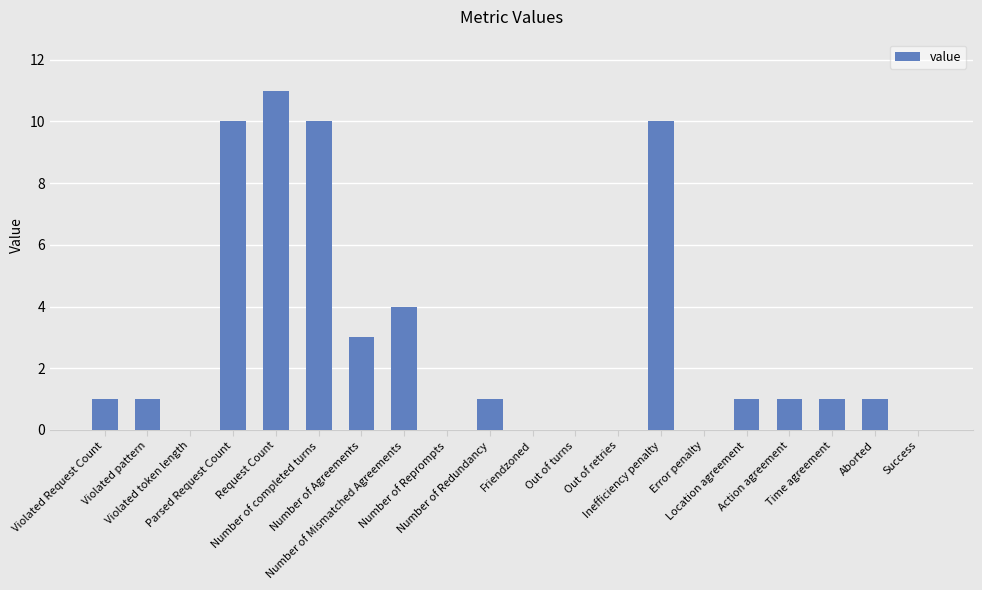

Reading left to right, what are all the values shown in this chart?

Violated Request Count=1	Violated pattern=1	Violated token length=0	Parsed Request Count=10	Request Count=11	Number of completed turns=10	Number of Agreements=3	Number of Mismatched Agreements=4	Number of Reprompts=0	Number of Redundancy=1	Friendzoned=0	Out of turns=0	Out of retries=0	Inefficiency penalty=10	Error penalty=0	Location agreement=1	Action agreement=1	Time agreement=1	Aborted=1	Success=0